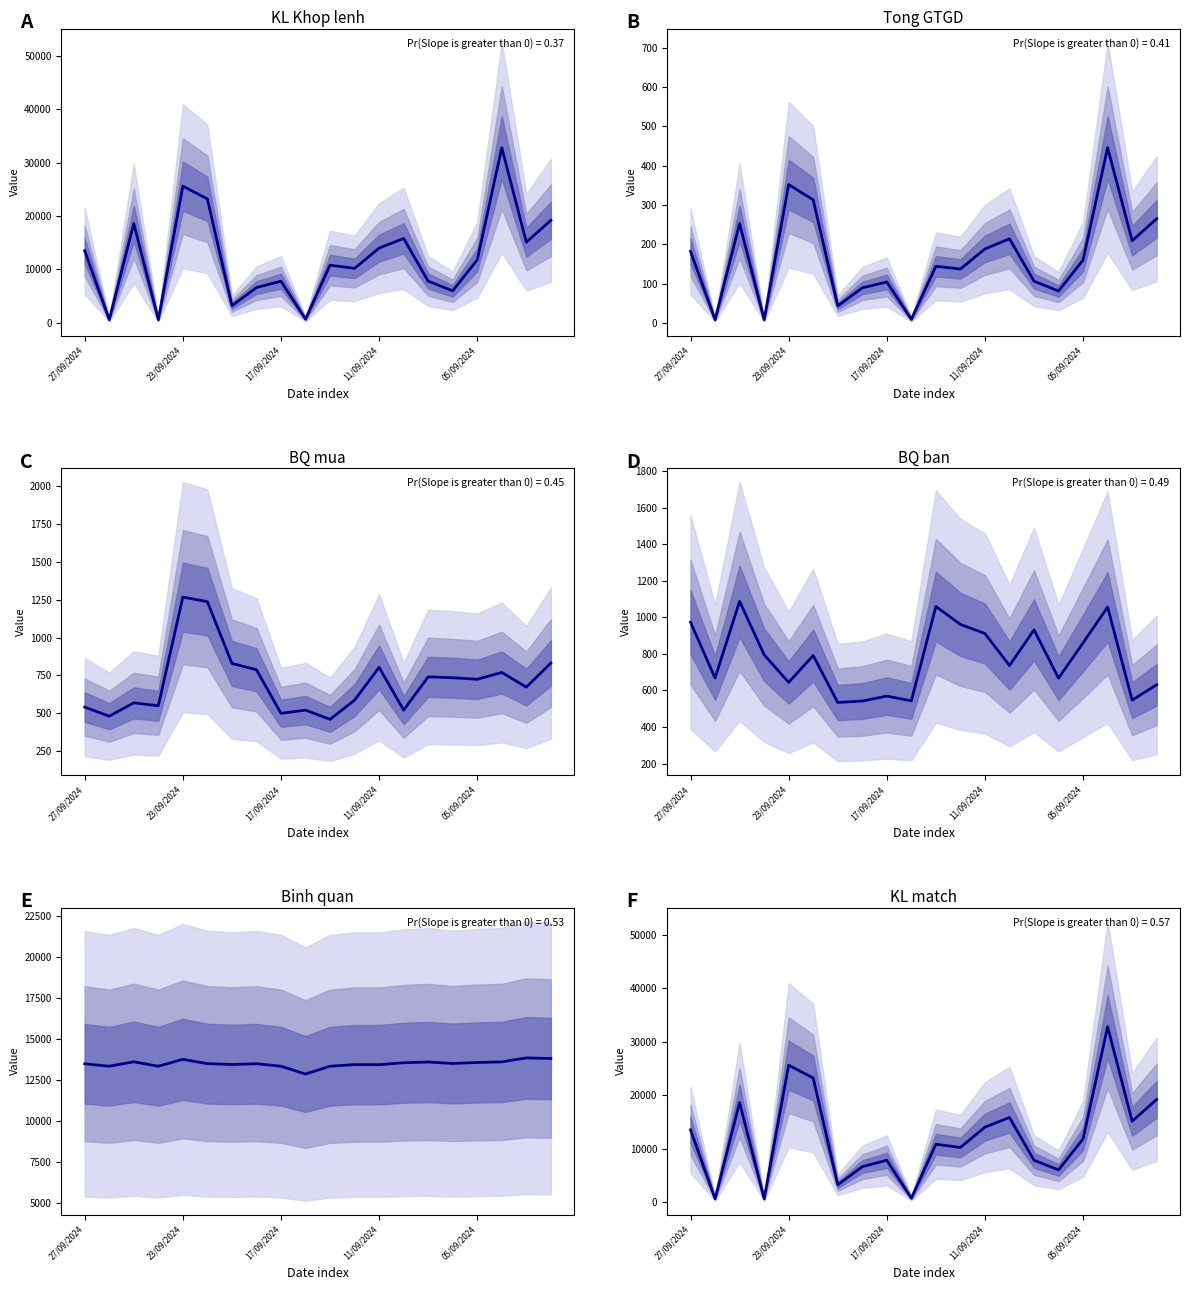

What is the sum of all Tong GTGD values?

3311